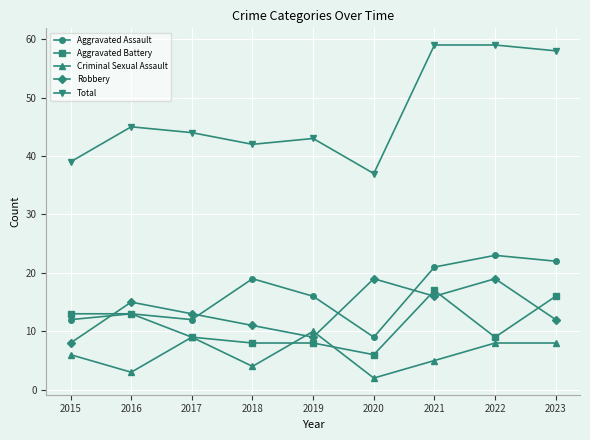

Which series has the widest spread of values?

Total